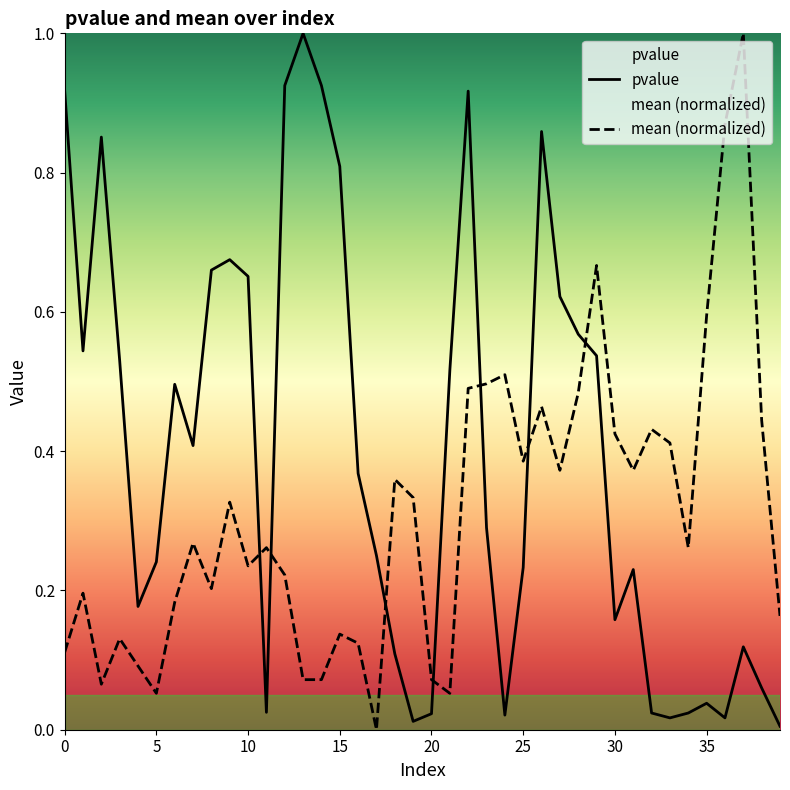

What is the difference between the second highest and minimum values in the mean series?

0.9